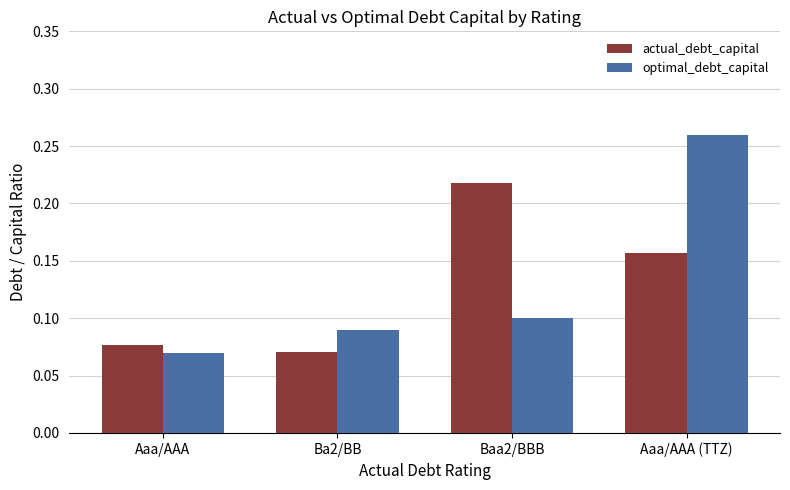

How many bars are there in total?

8